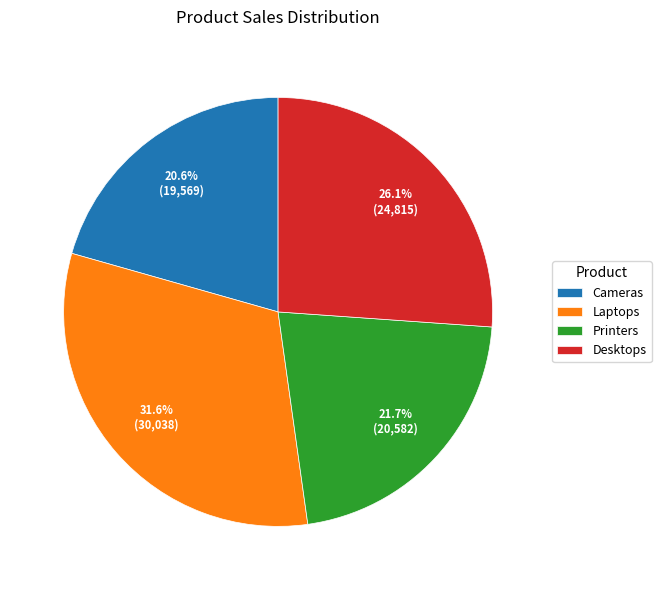

Which slice is the largest?

Laptops